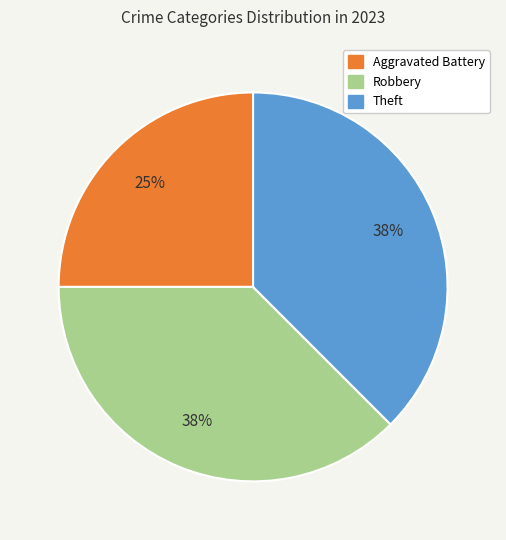

Is there any slice that represents more than half of the pie?

No